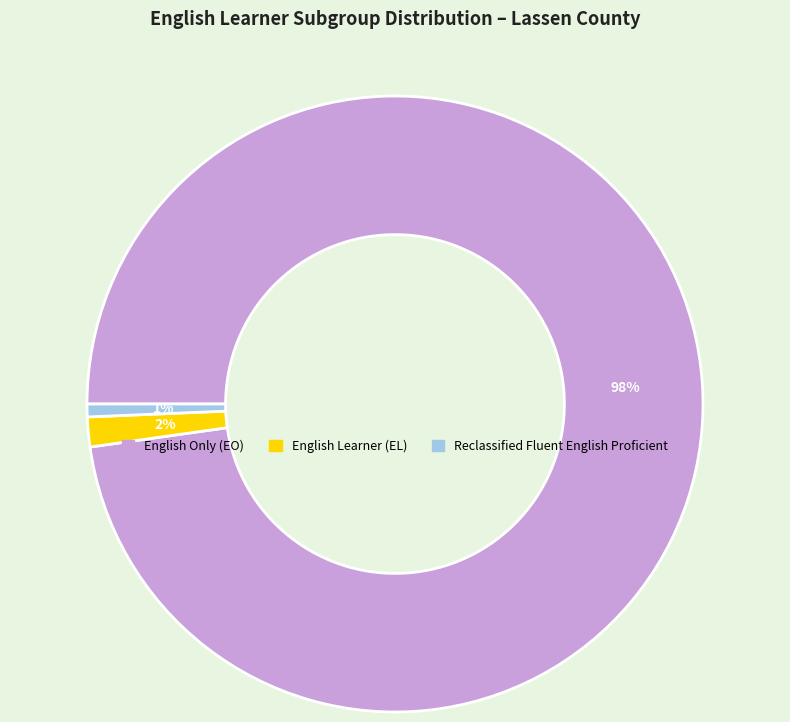

Is there any slice that represents more than half of the pie?

Yes